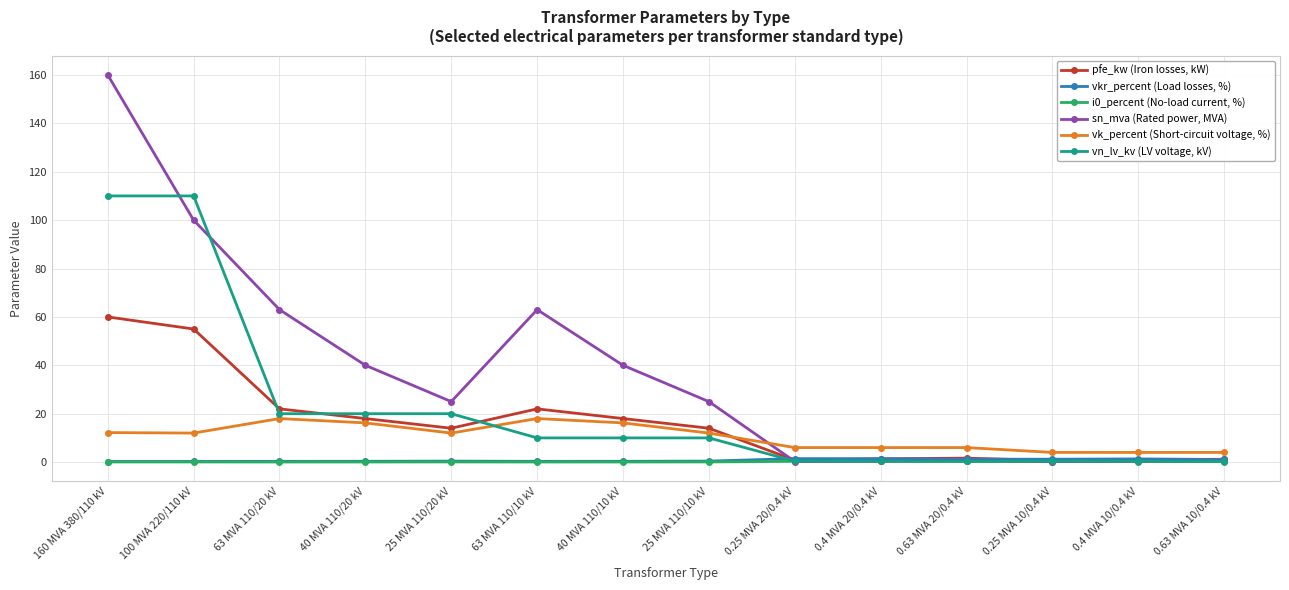

What is the value of the vk_percent (Short-circuit voltage, %) point at the 14th from the left?

4.0